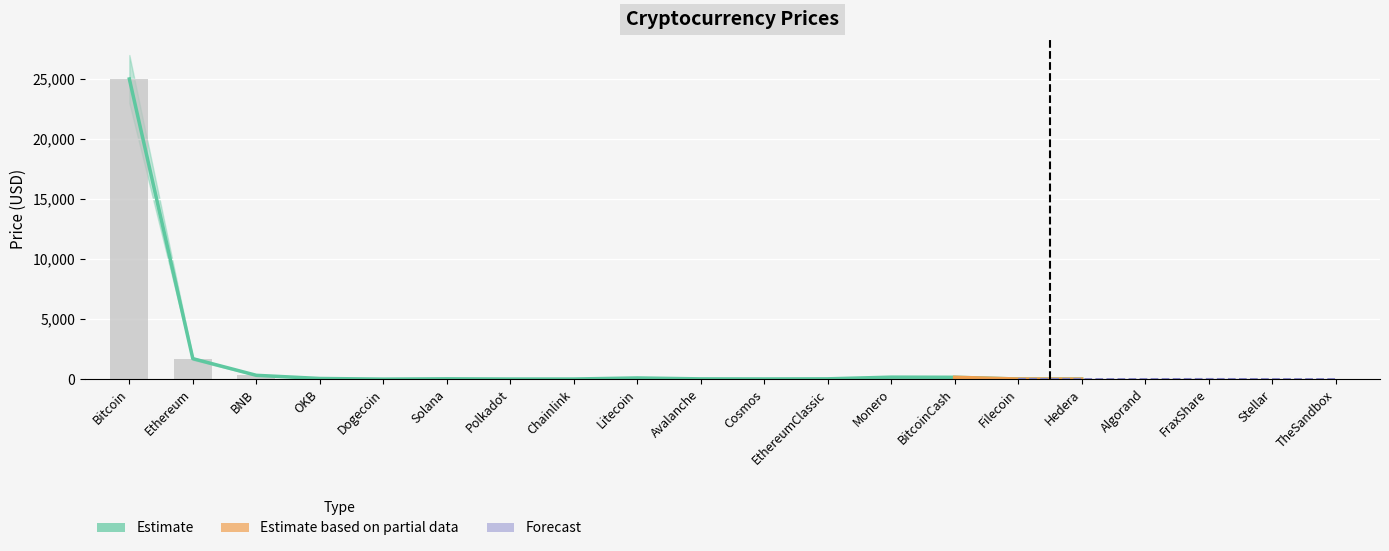

What is the label of the 12th bar from the left?

EthereumClassic